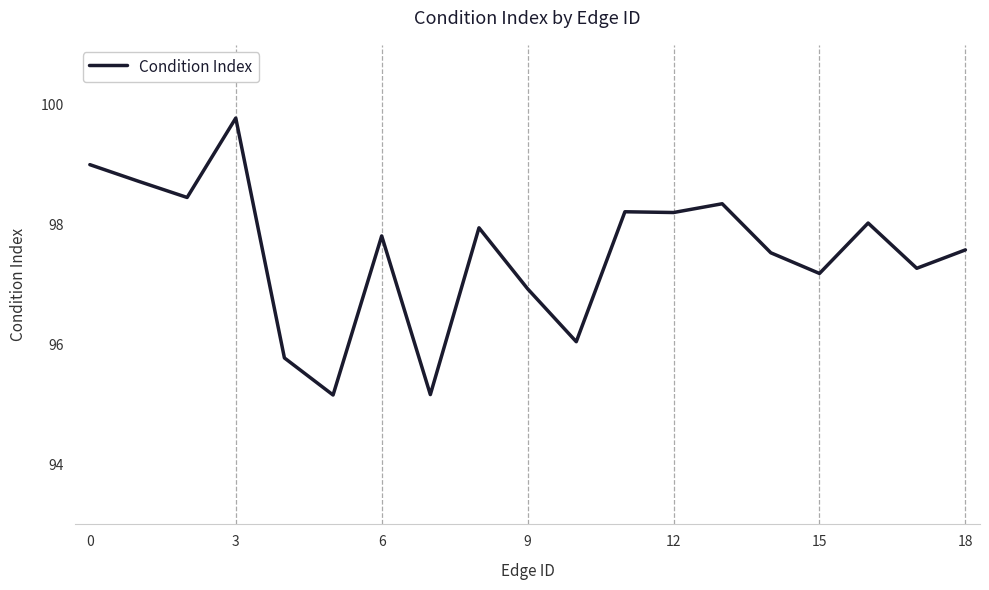

What is the difference between the maximum and minimum values?

4.6